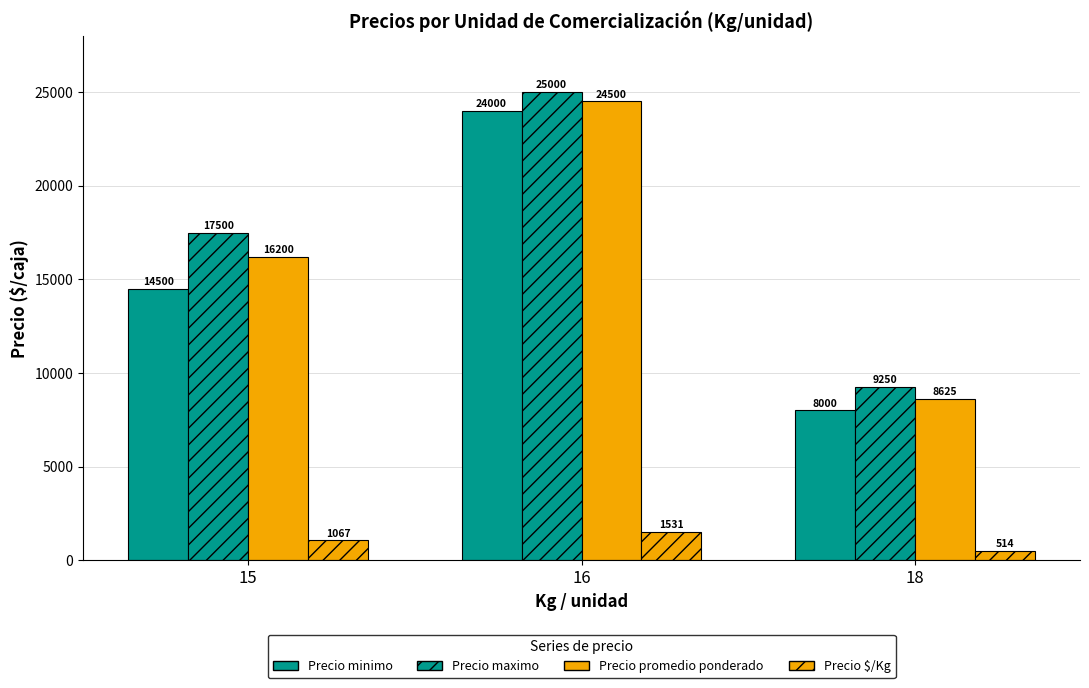

True or false: Precio promedio ponderado has a value of 7100 at 16.

False